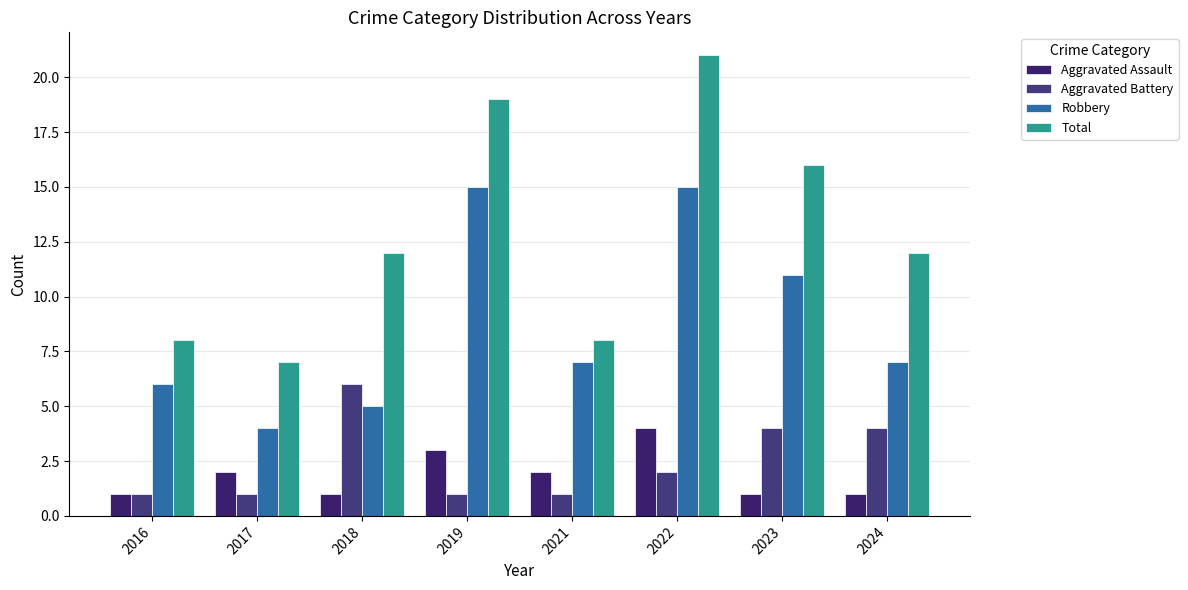

List the labels in order of Total value, largest first.

2022, 2019, 2023, 2018, 2024, 2016, 2021, 2017